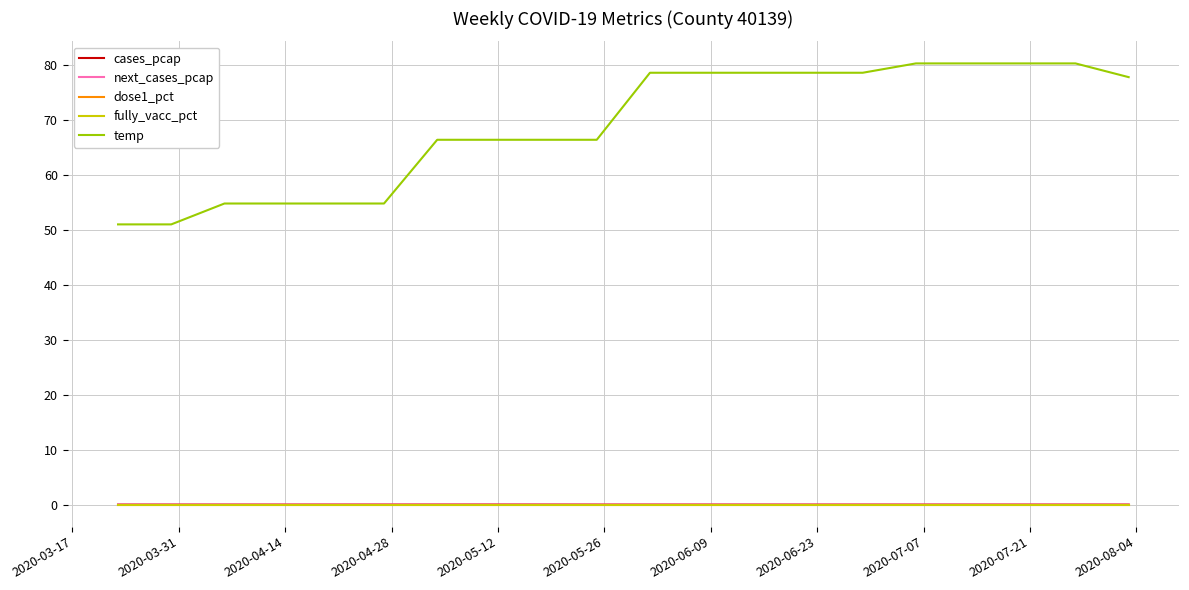

Is this an area chart (filled region under the line)?

No